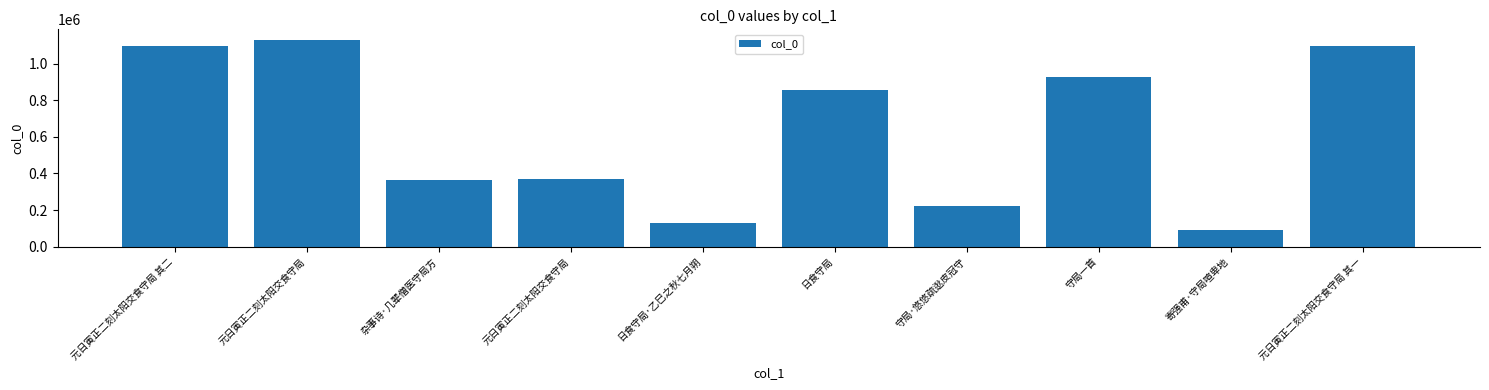

Does the chart contain any negative values?

No